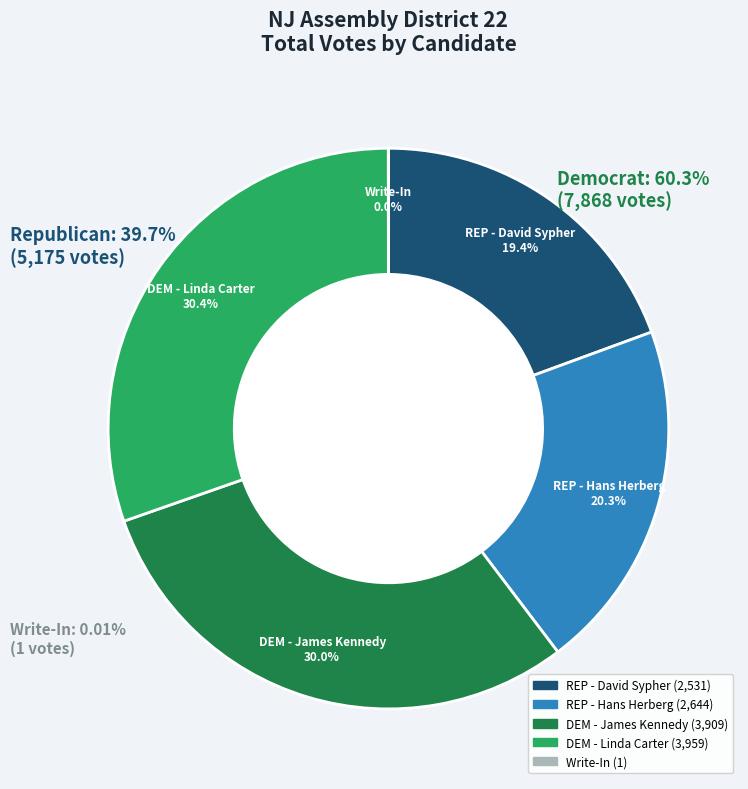

True or false: DEM - James Kennedy accounts for 35% of the total.

False